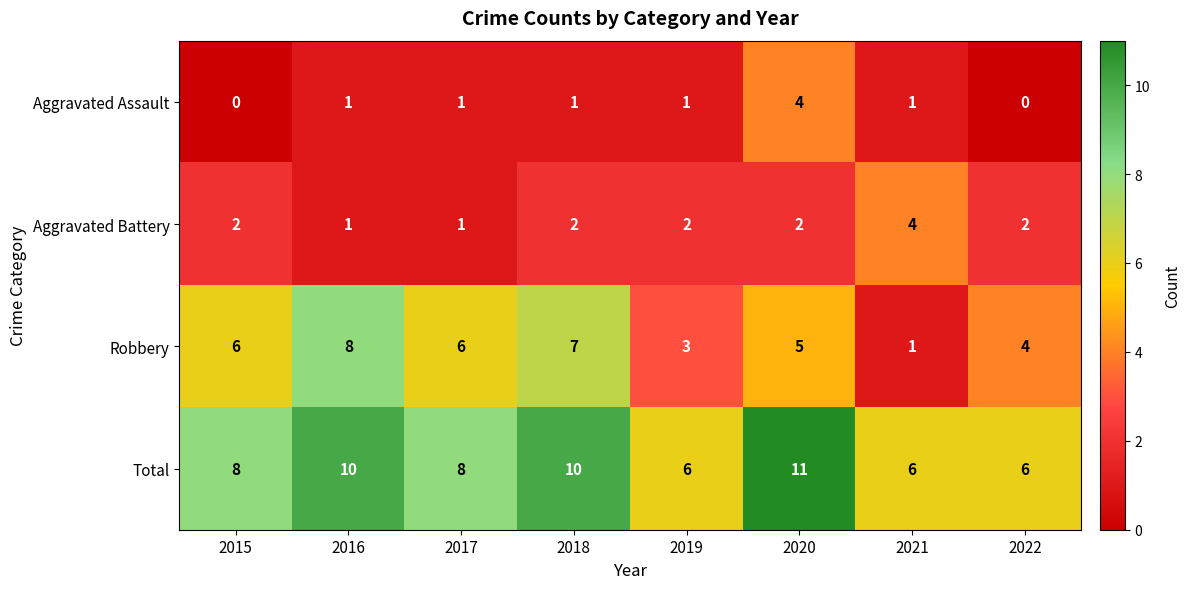

Is it true that Robbery equals 10 at 2017?

False